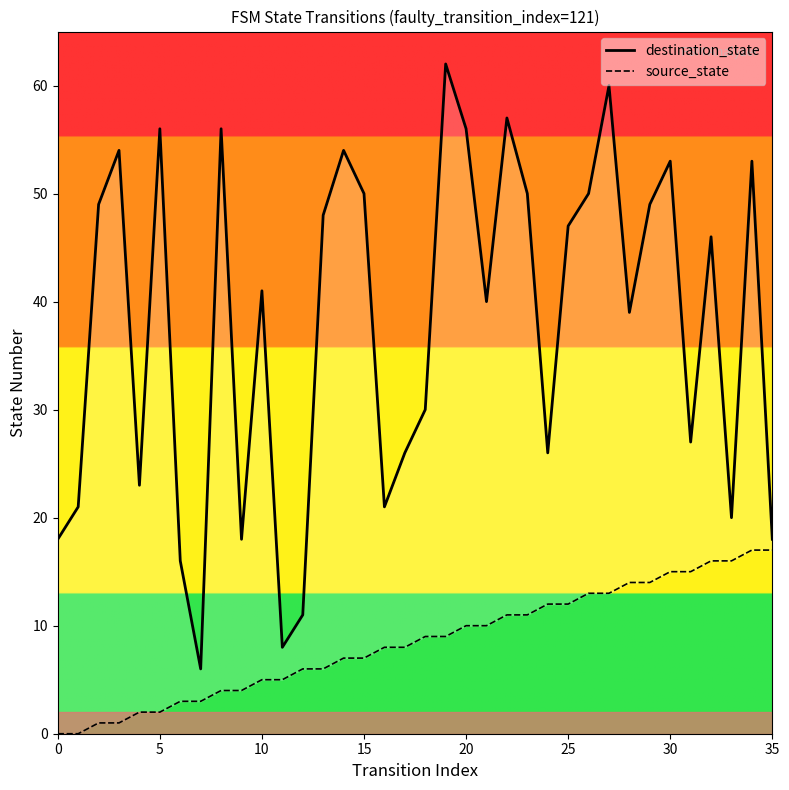

Reading left to right, transcribe all the data shown in this chart.

destination_state: 18	21	49	54	23	56	16	6	56	18	41	8	11	48	54	50	21	26	30	62	56	40	57	50	26	47	50	60	39	49	53	27	46	20	53	18
source_state: 0	0	1	1	2	2	3	3	4	4	5	5	6	6	7	7	8	8	9	9	10	10	11	11	12	12	13	13	14	14	15	15	16	16	17	17